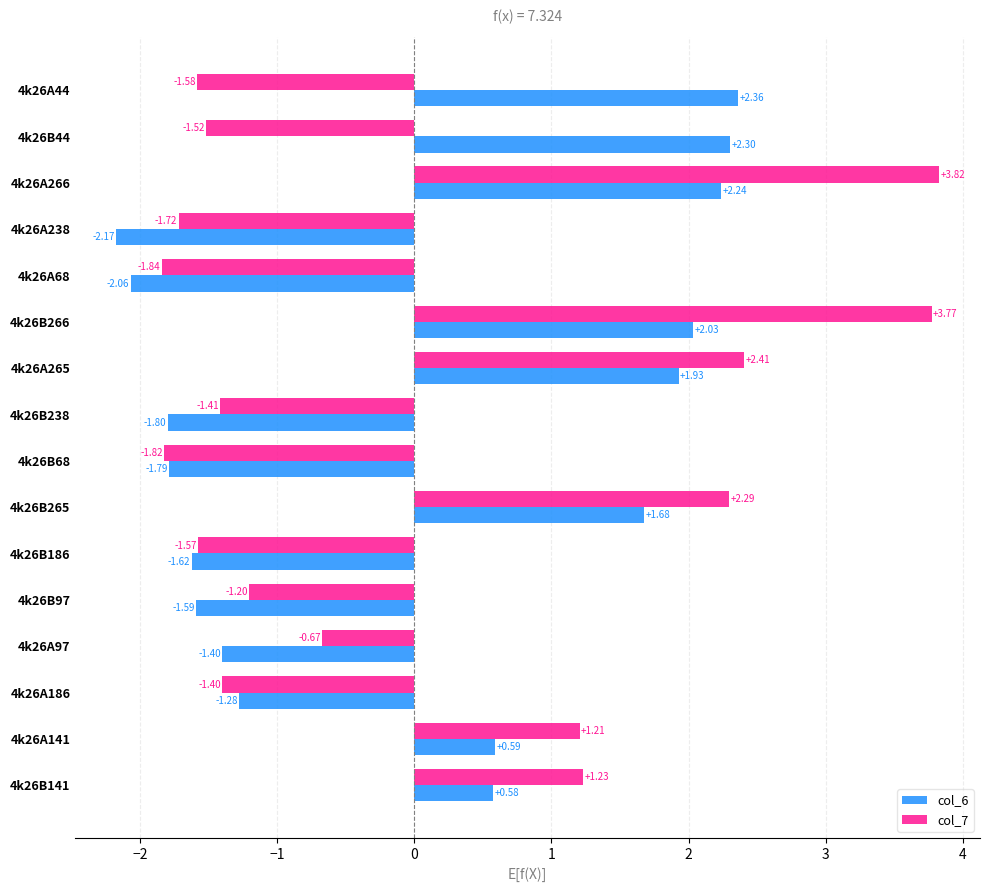

At which category is the sum across all series the highest?

4k26A266